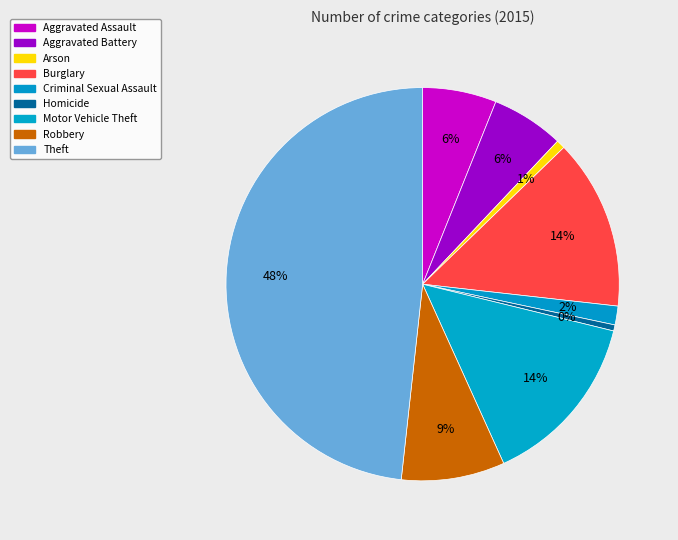

What percentage is the Burglary slice, to the nearest percent?

14%